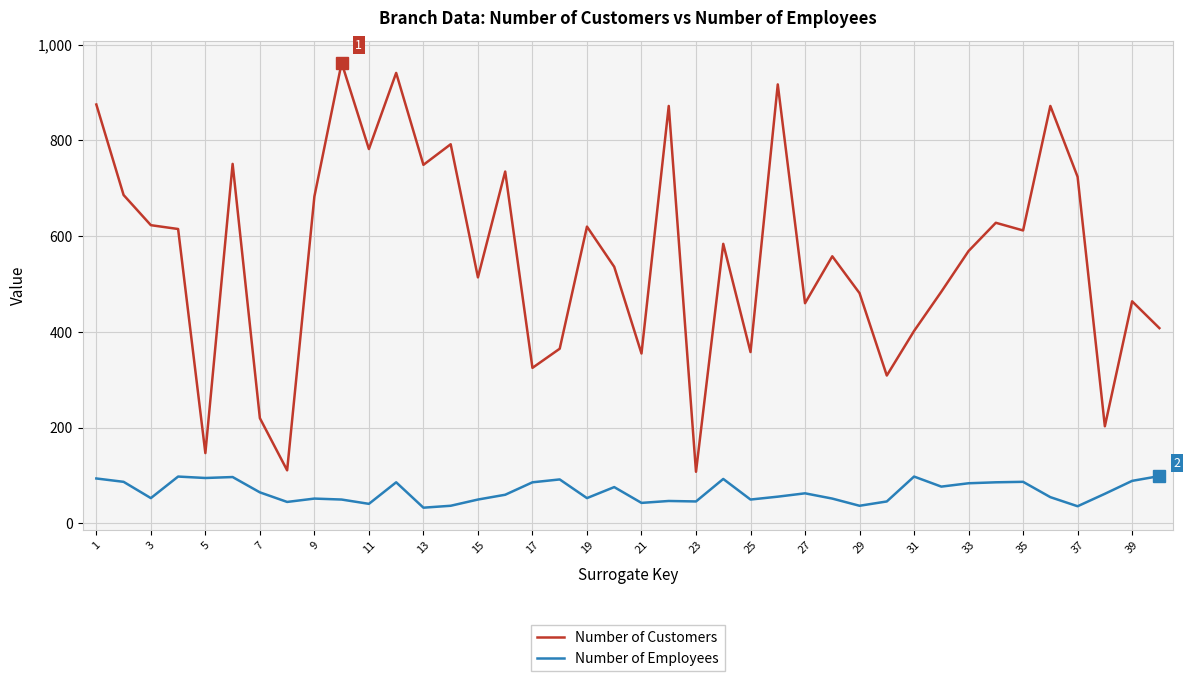

List the series in order of their overall mean, lowest first.

Number of Employees, Number of Customers